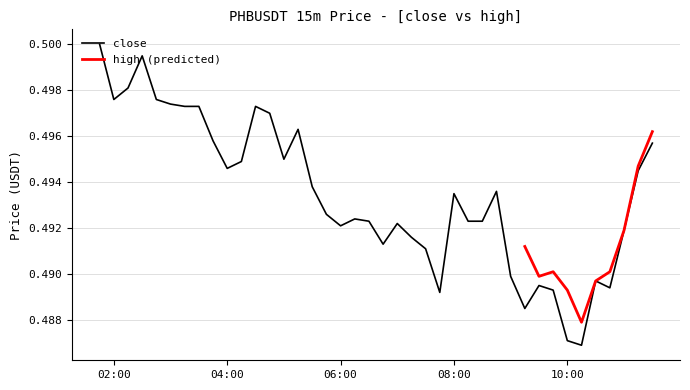

True or false: close has a value of 0.8 at 02:00.

False